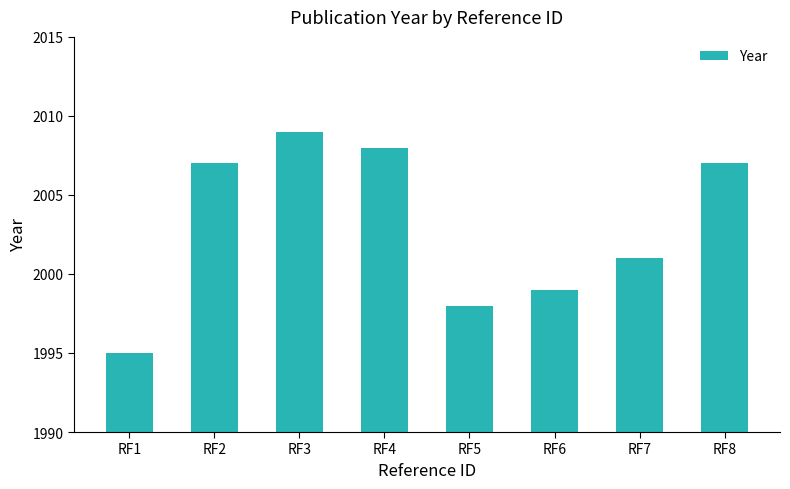

At which category does the chart reach its minimum across all series?

RF1